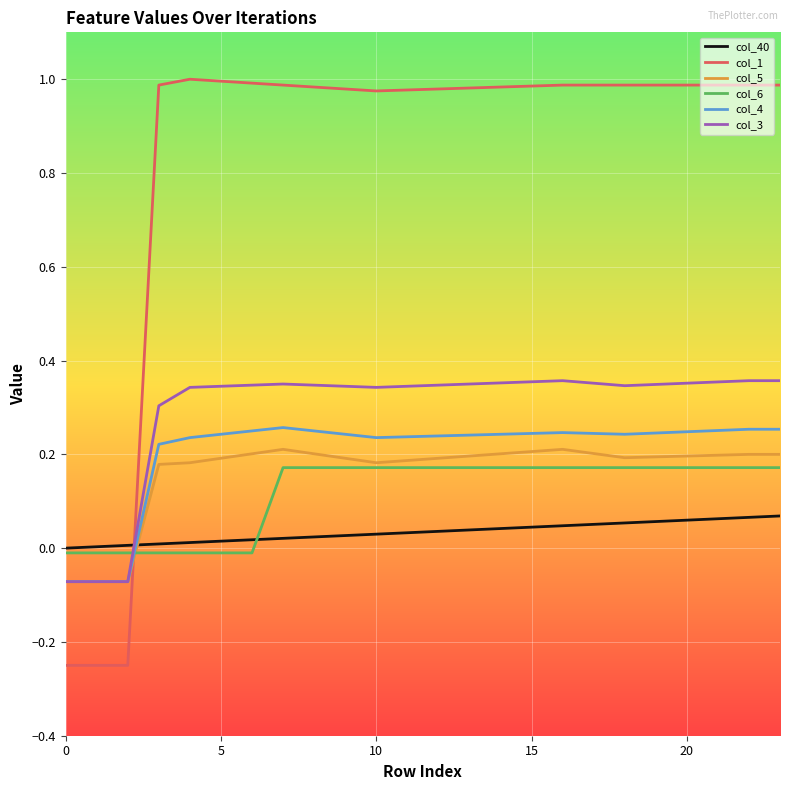

Count the number of data series in this chart.

6